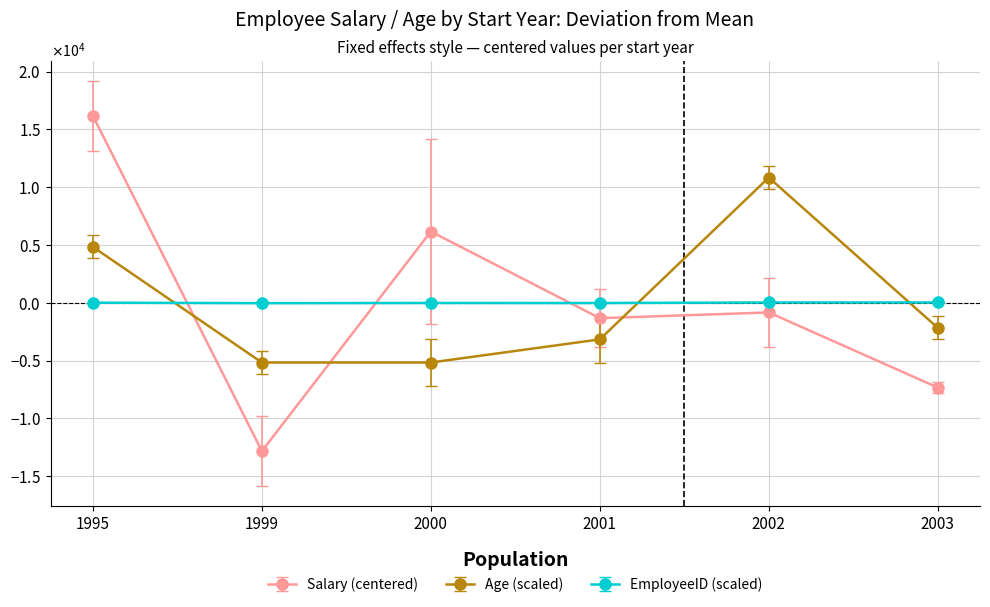

What are all the series names shown in the legend?

Salary (centered), Age (scaled), EmployeeID (scaled)